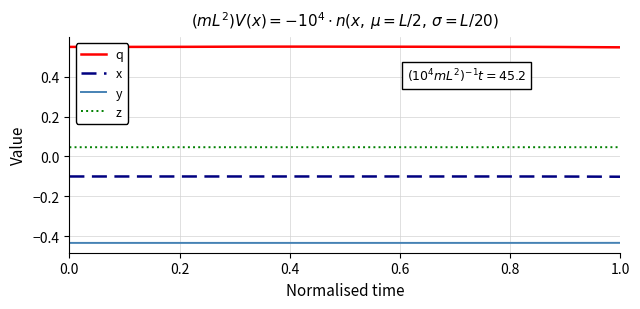

List the series in order of their peak value, lowest first.

y, x, z, q